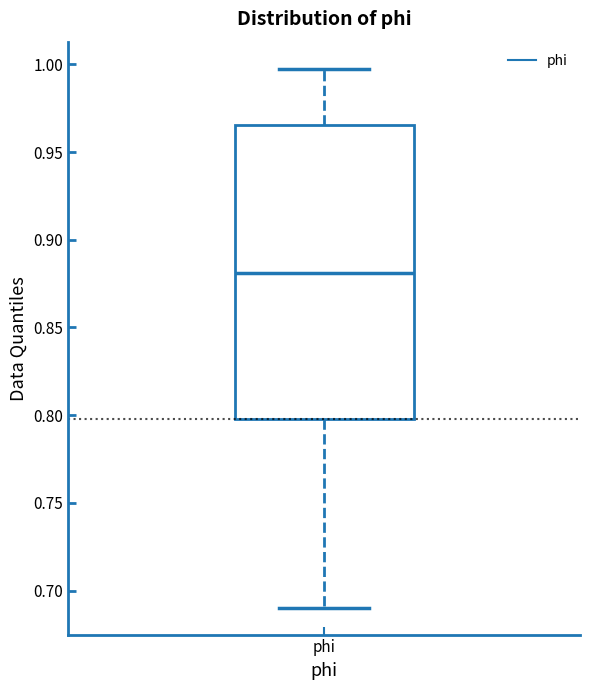

Where does the upper whisker of the box for phi end on the y-axis? The values are not printed on the chart, so give them approximately, as read against the axis.

1.000